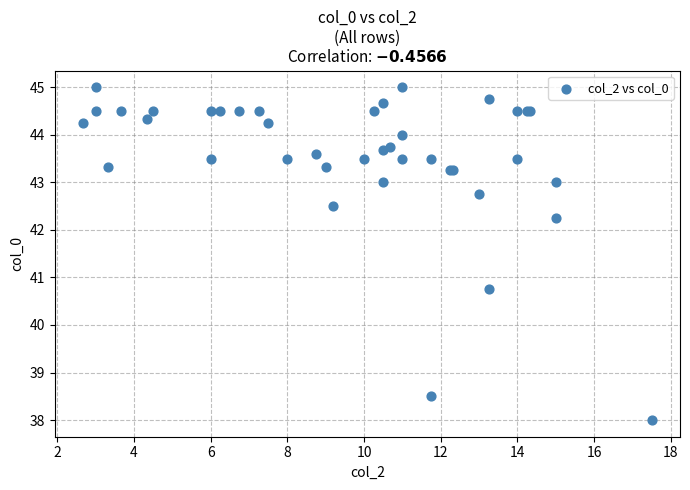

What Y value in the scatter plot is closest to 41?

40.8